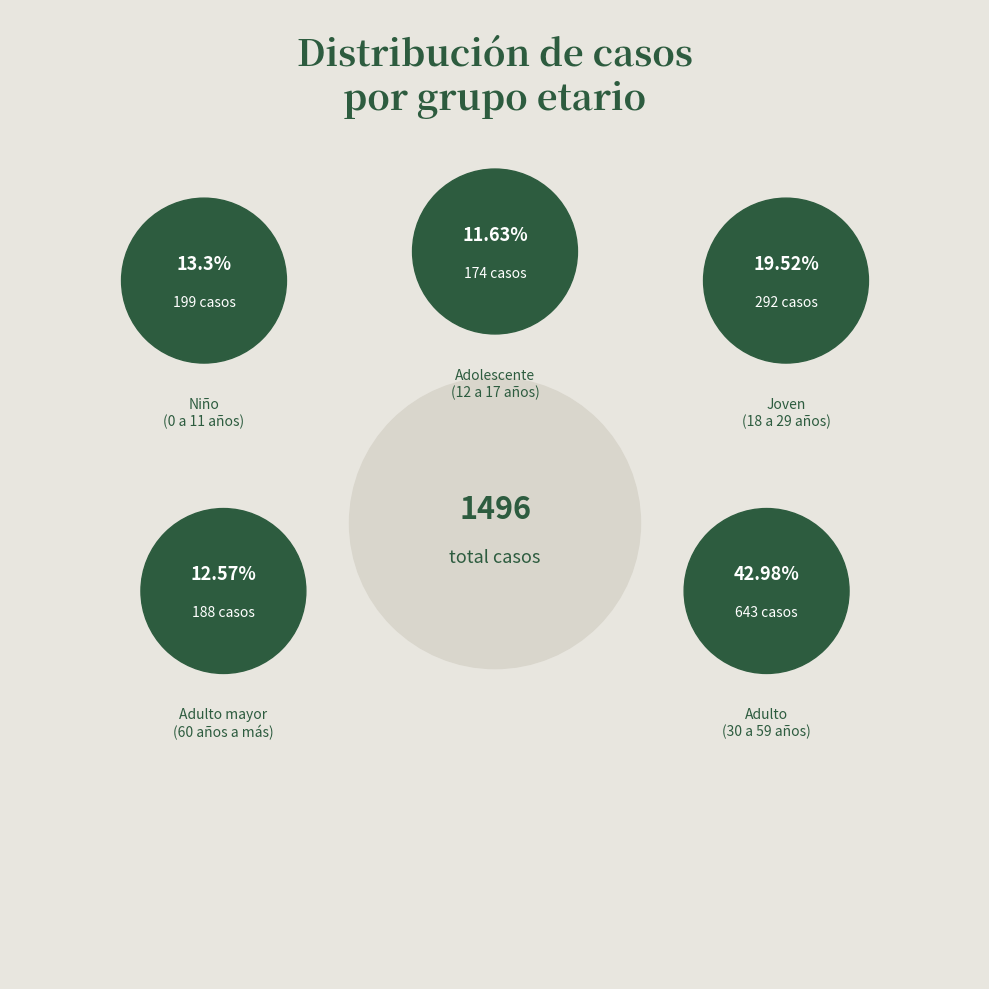

Combined, do Niño
(0 a 11 años) and Adulto
(30 a 59 años) account for over 50%?

Yes